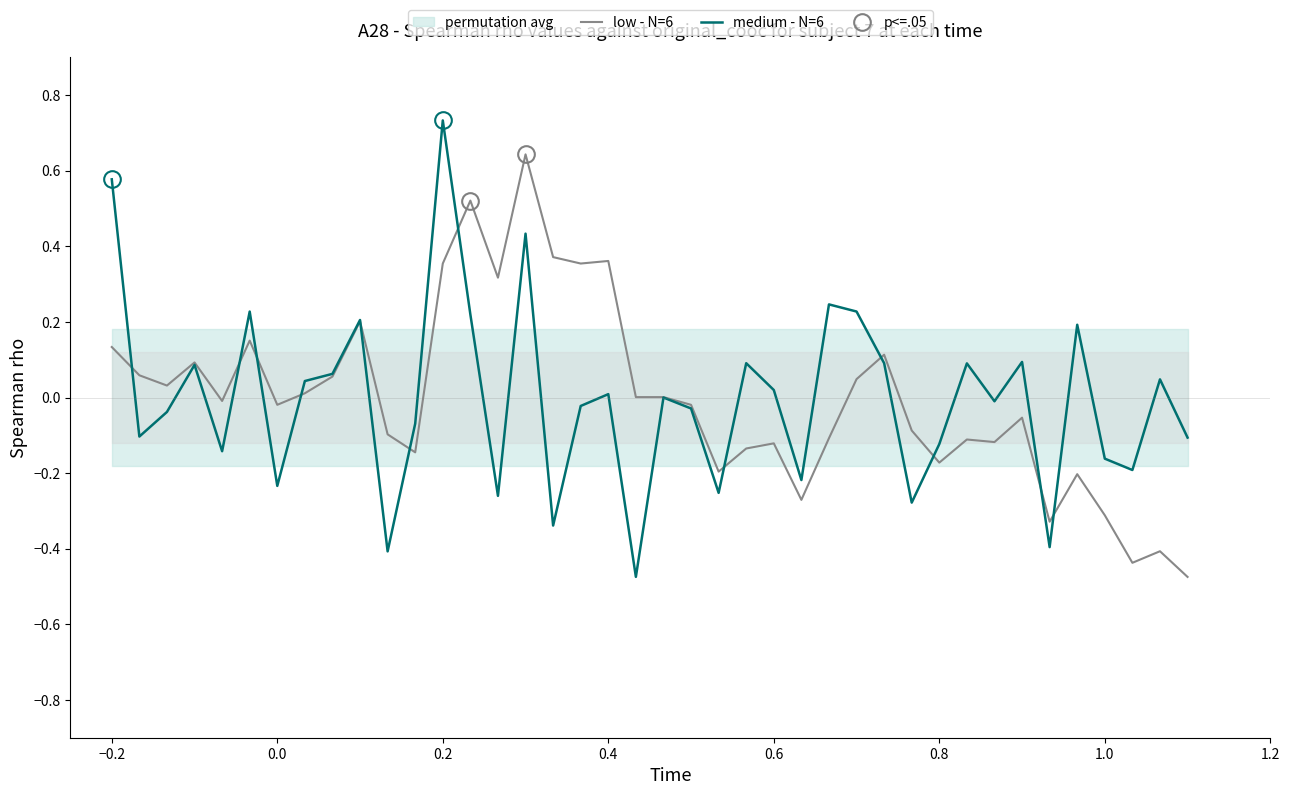

Is the value of medium - N=6 at 0.8 greater than the value of low - N=6 at 0.8?

Yes